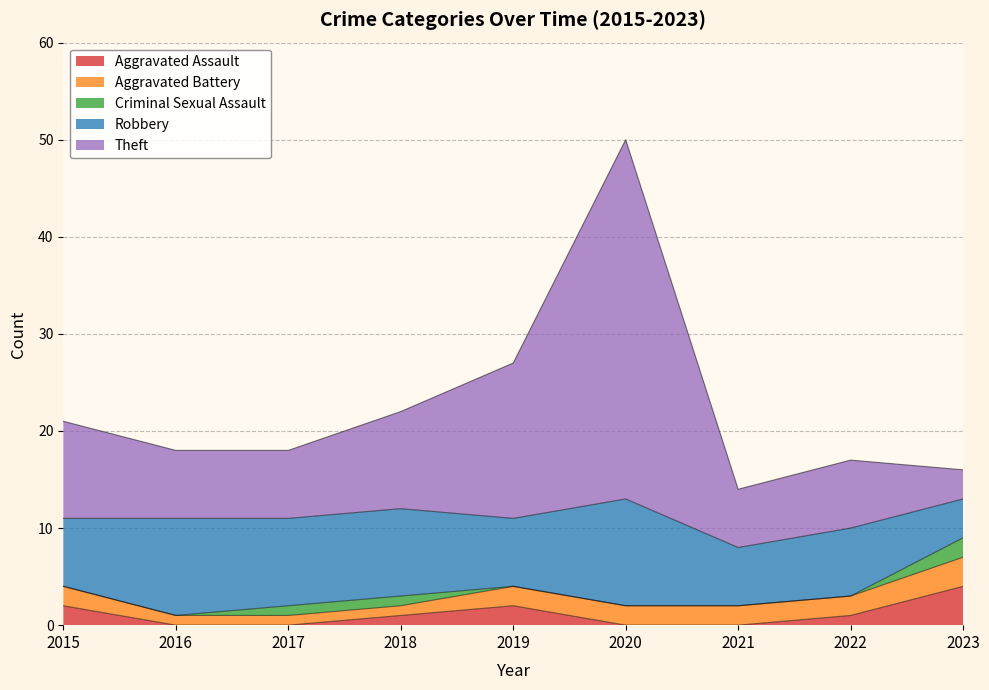

Is the value of Robbery at 2019 greater than the value of Aggravated Assault at 2019?

Yes